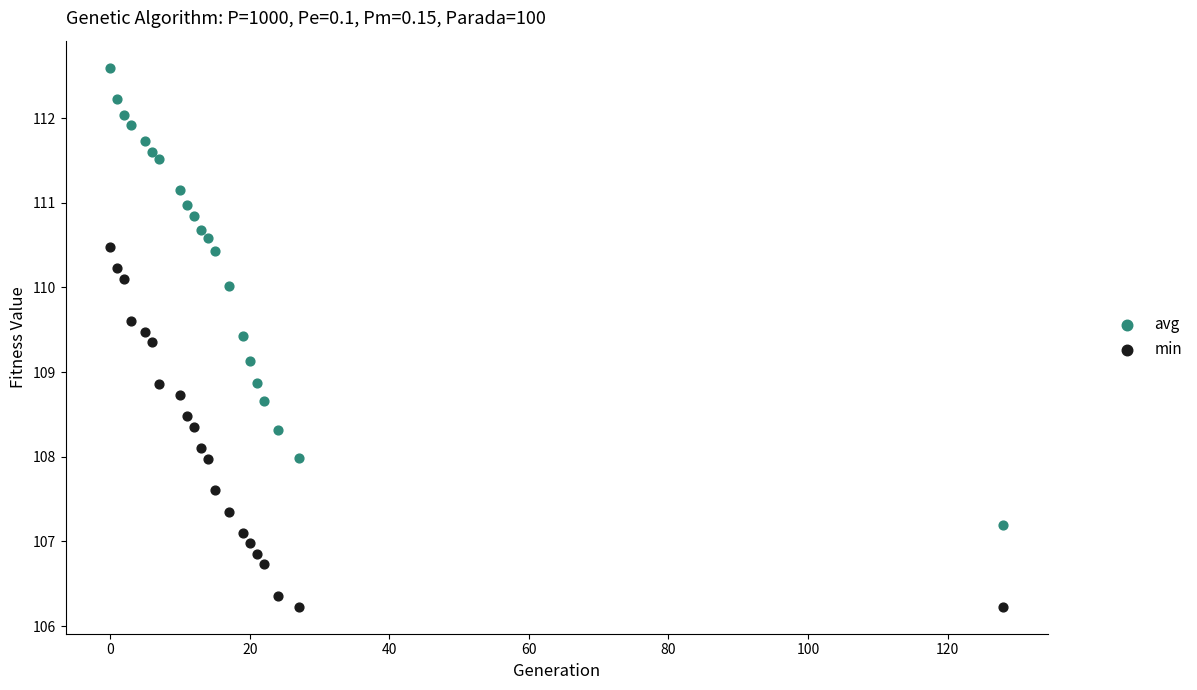

Across all data points, what is the range of X values (max minus min)?

128.0